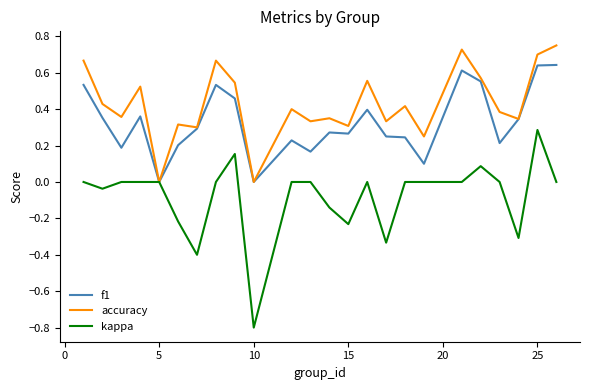

Which series has the widest spread of values?

kappa